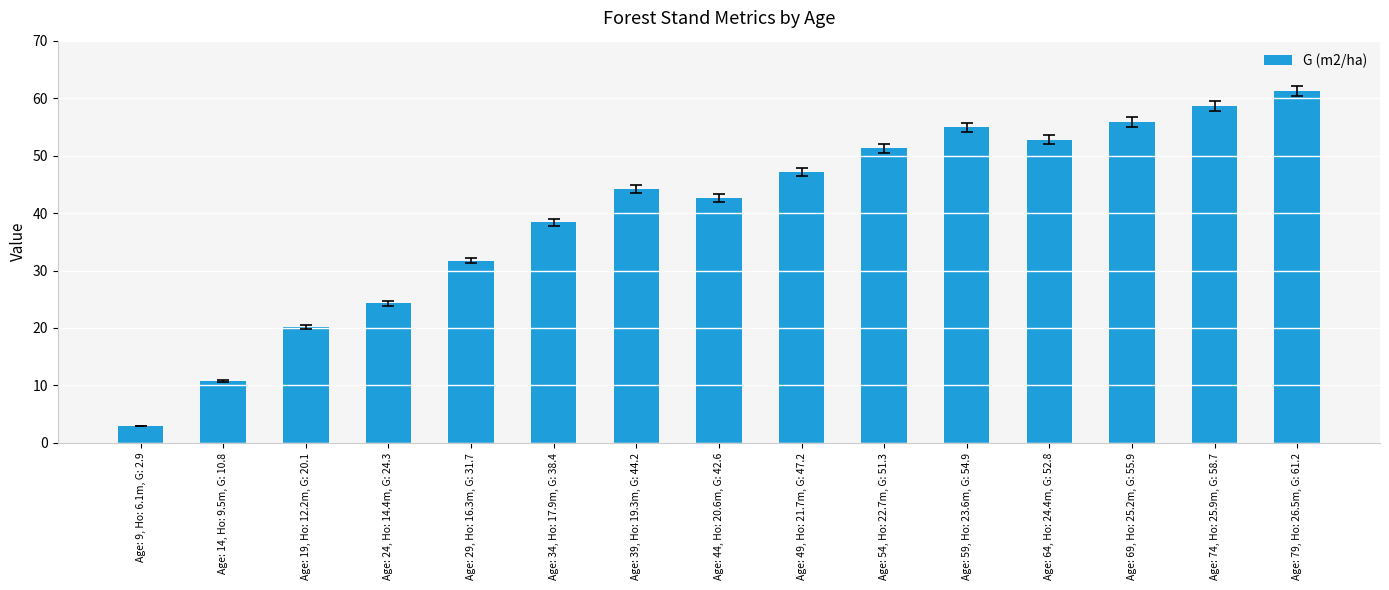

The value at Age: 44, Ho: 20.6m, G: 42.6 is 42.6. True or false?

True